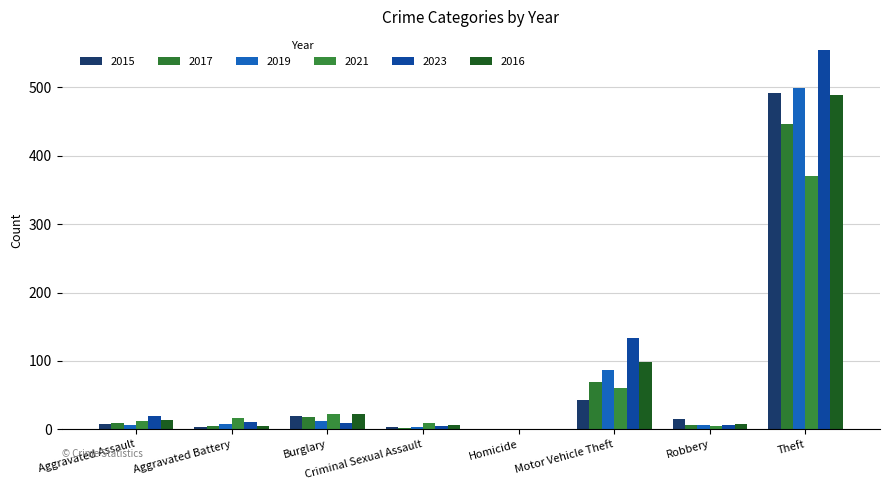

Which series has the widest spread of values?

2023